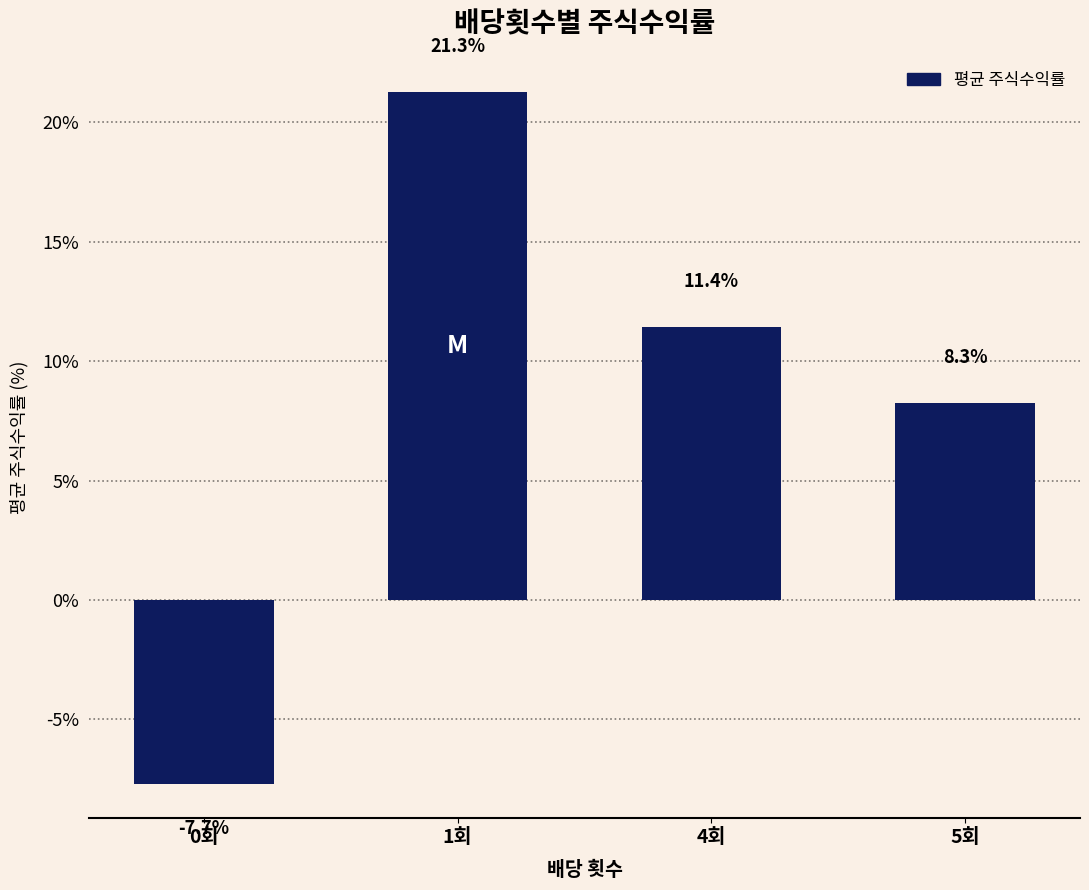

Reading left to right, list all the values displayed in this chart.

-7.7	21.3	11.4	8.3